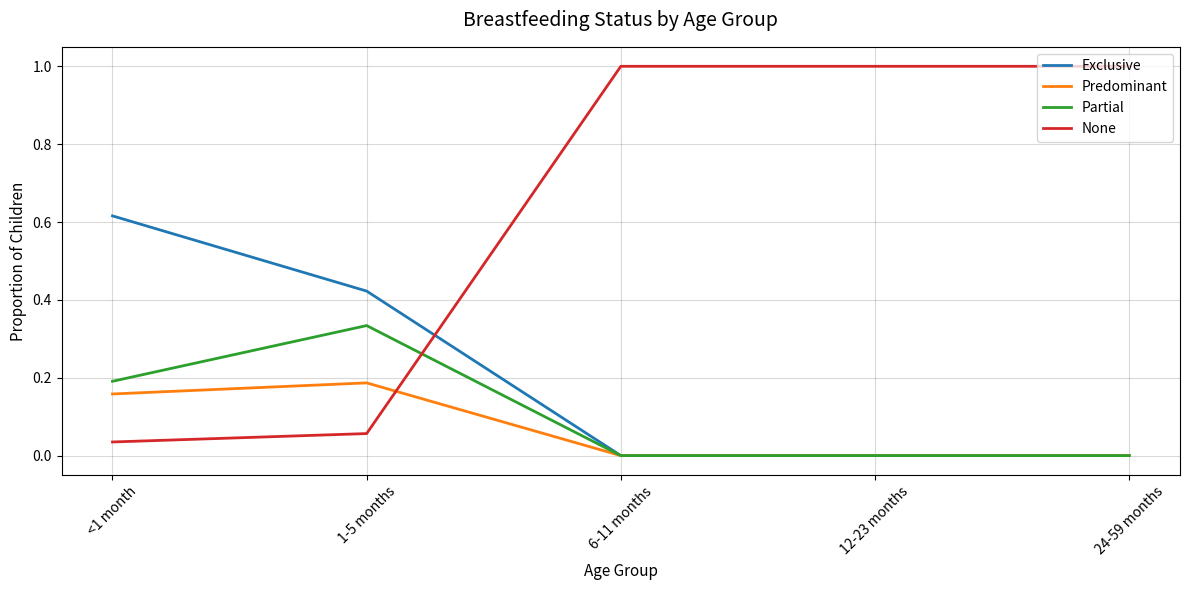

What is the difference between the highest and lowest values at 6-11 months?

1.0